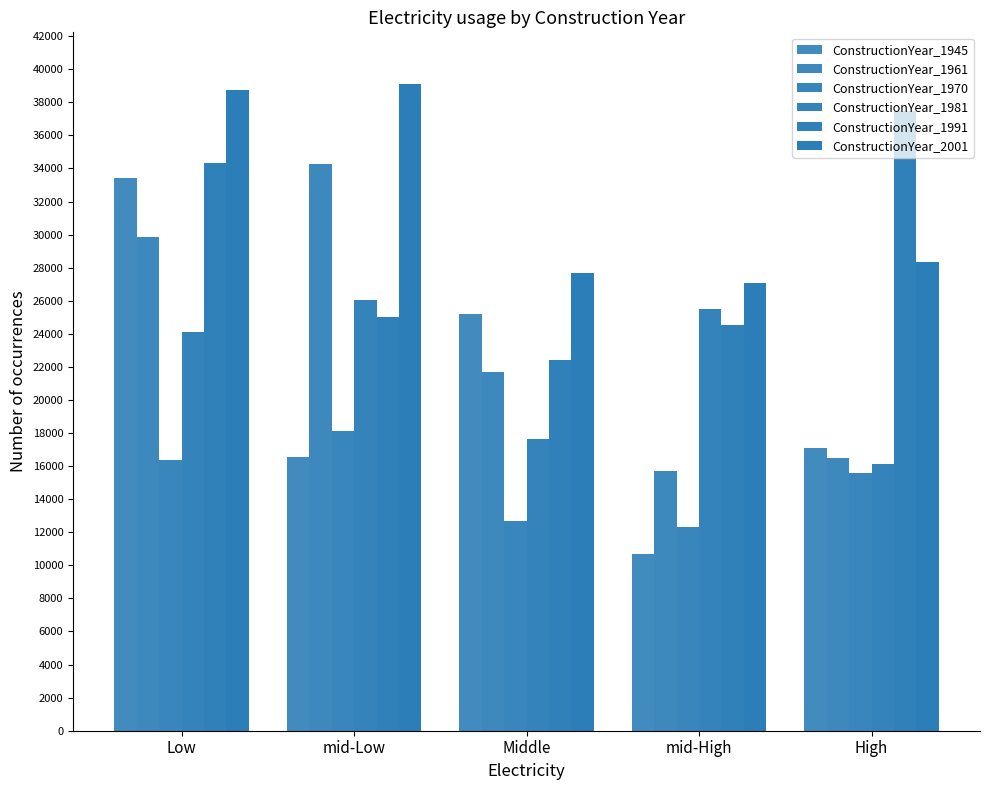

List the series in order of their peak value, lowest first.

ConstructionYear_1970, ConstructionYear_1981, ConstructionYear_1945, ConstructionYear_1961, ConstructionYear_1991, ConstructionYear_2001